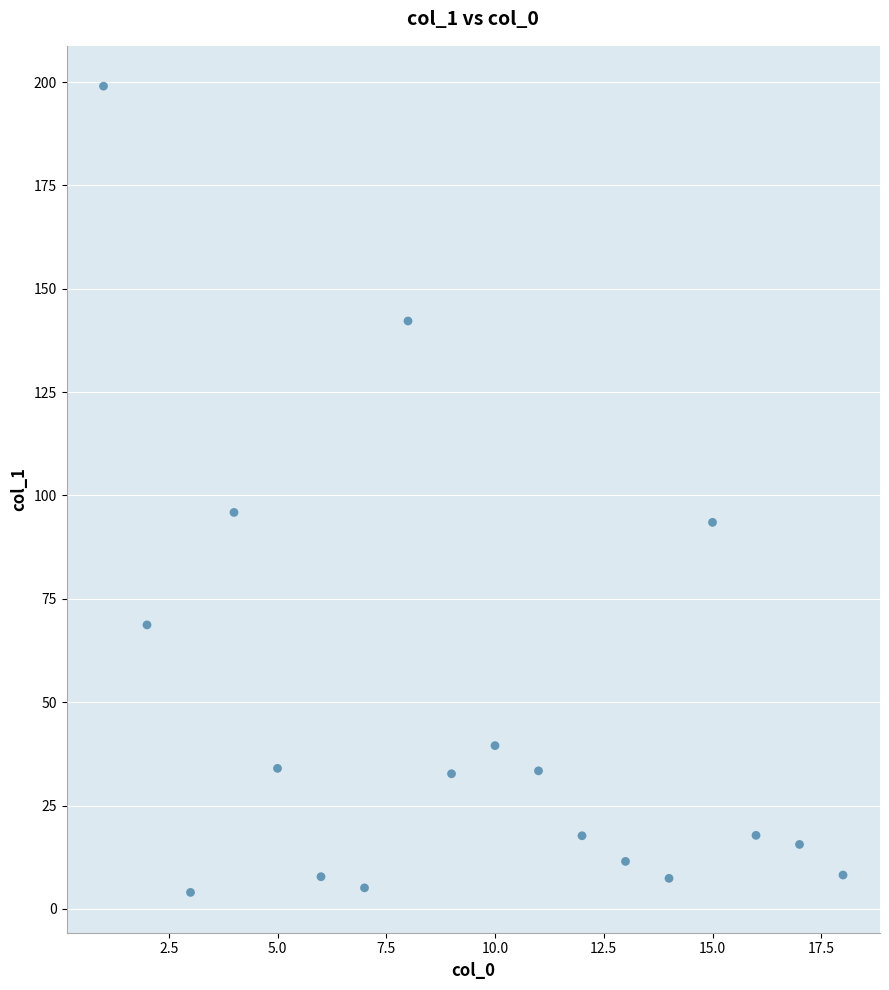

What Y value in the scatter plot is closest to 101?

95.9